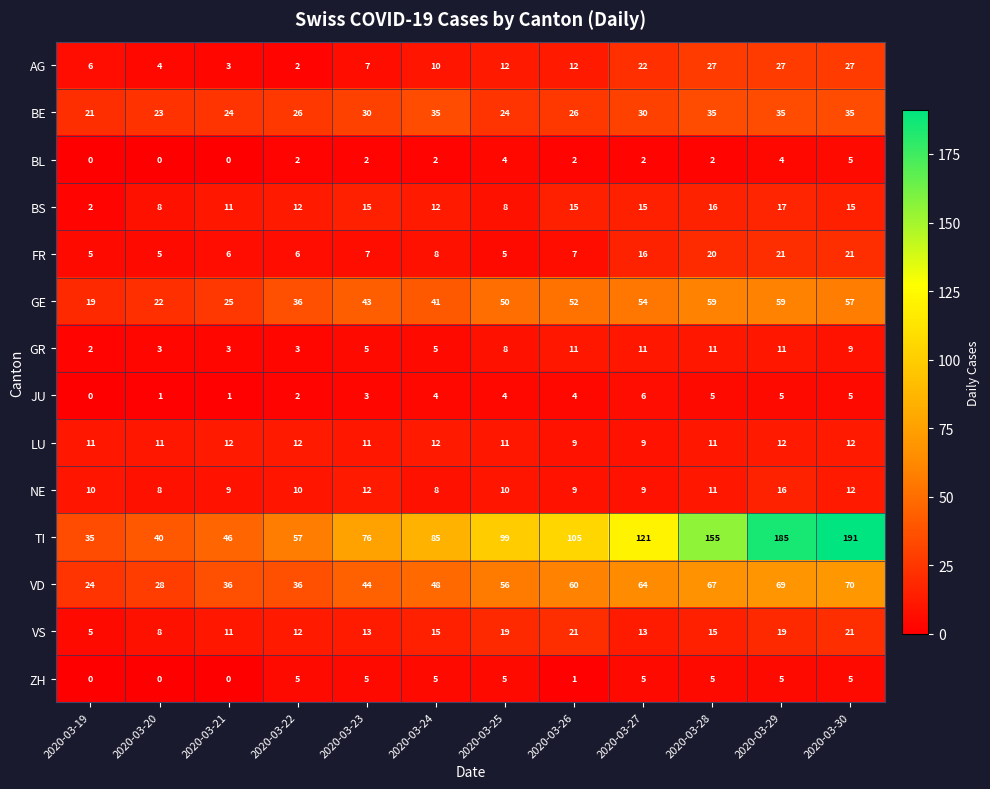

What is the average value of the AG series?

13